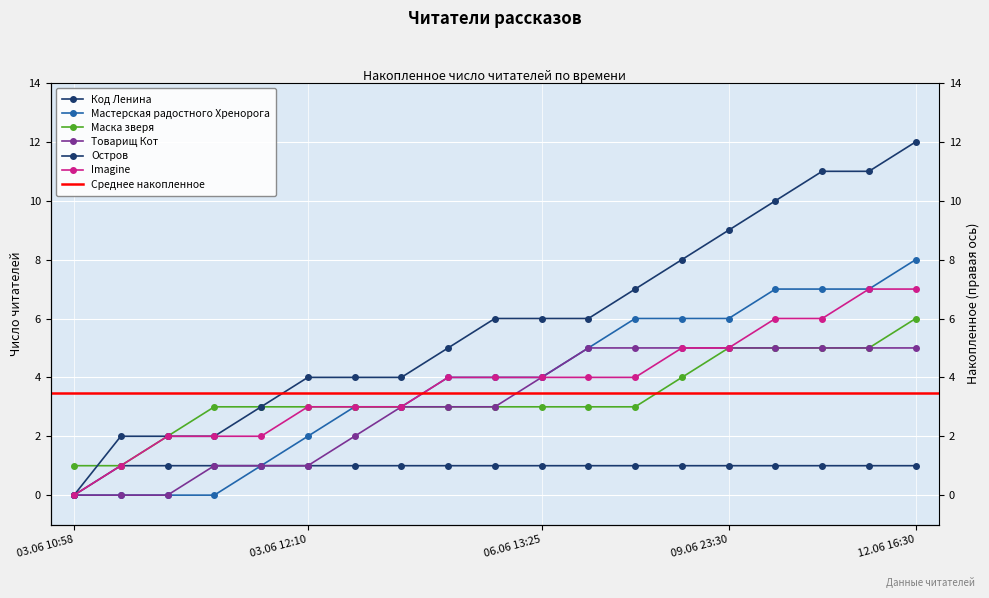

Count the number of data series in this chart.

6